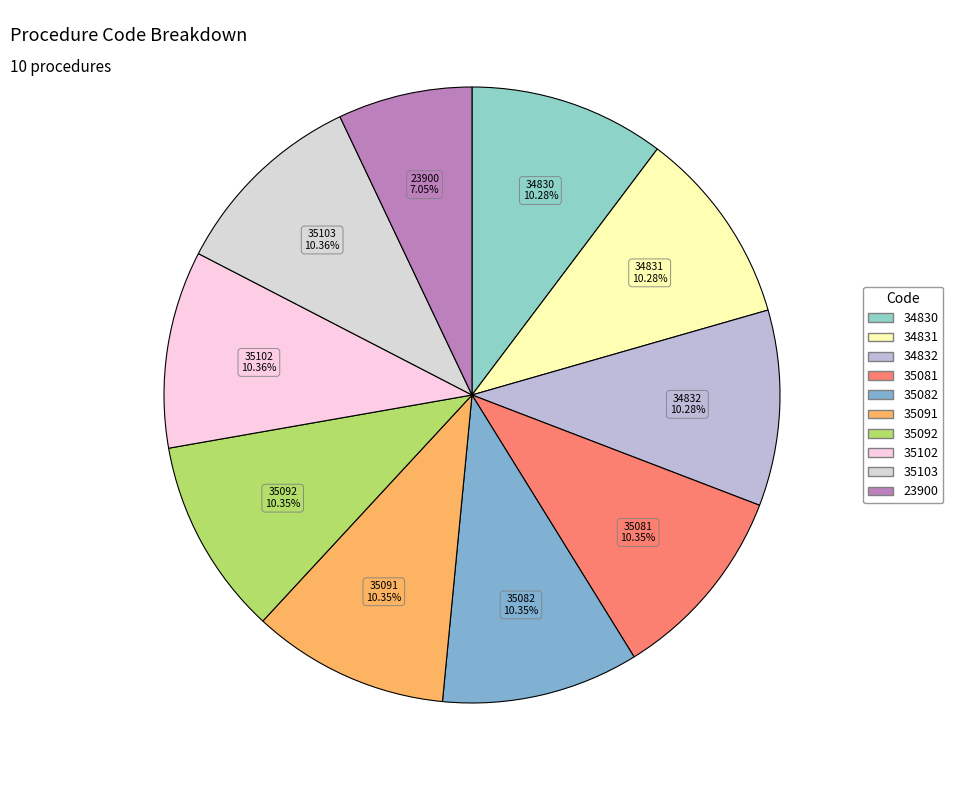

How many segments does this pie chart have?

10